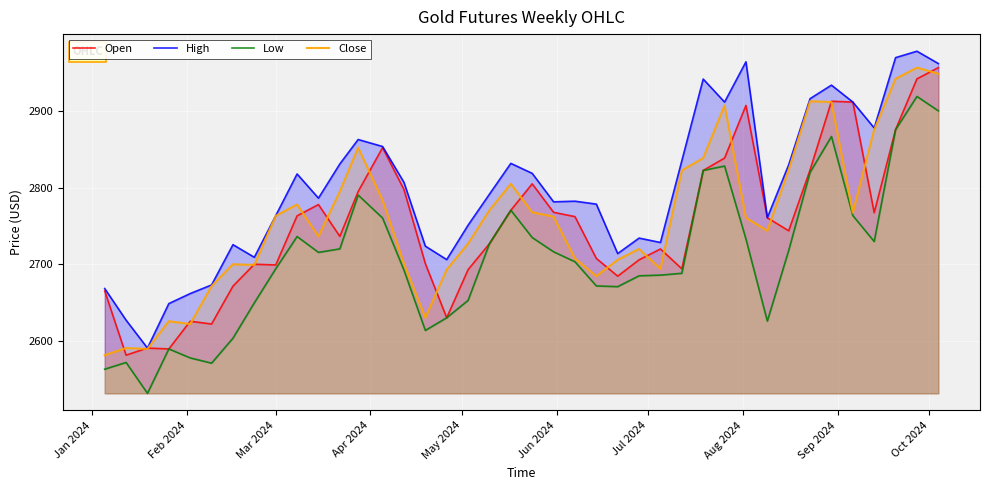

What is the minimum value for Open?

2582.2